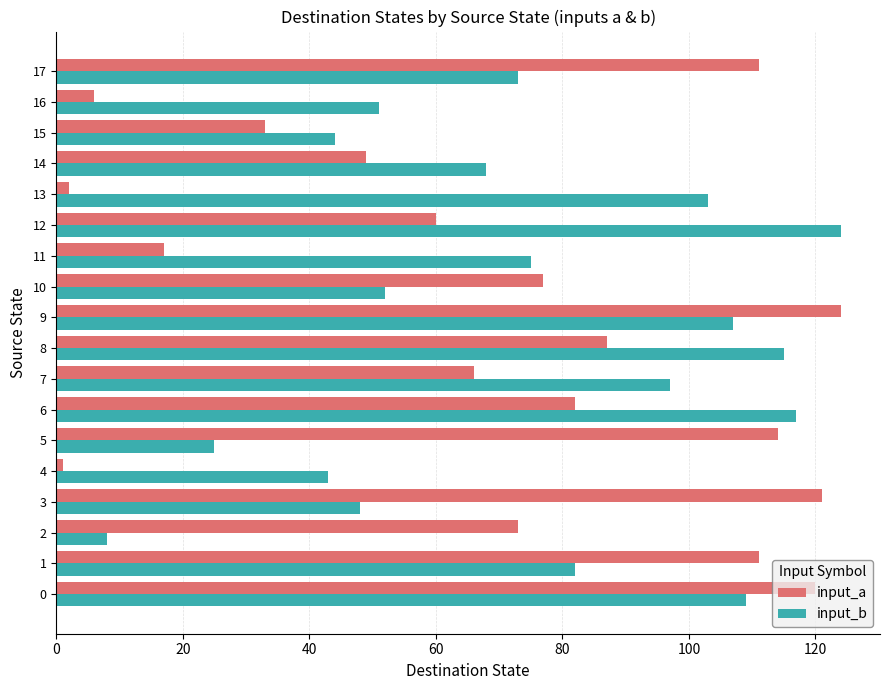

Rank the series at 14 from highest to lowest value.

input_b, input_a